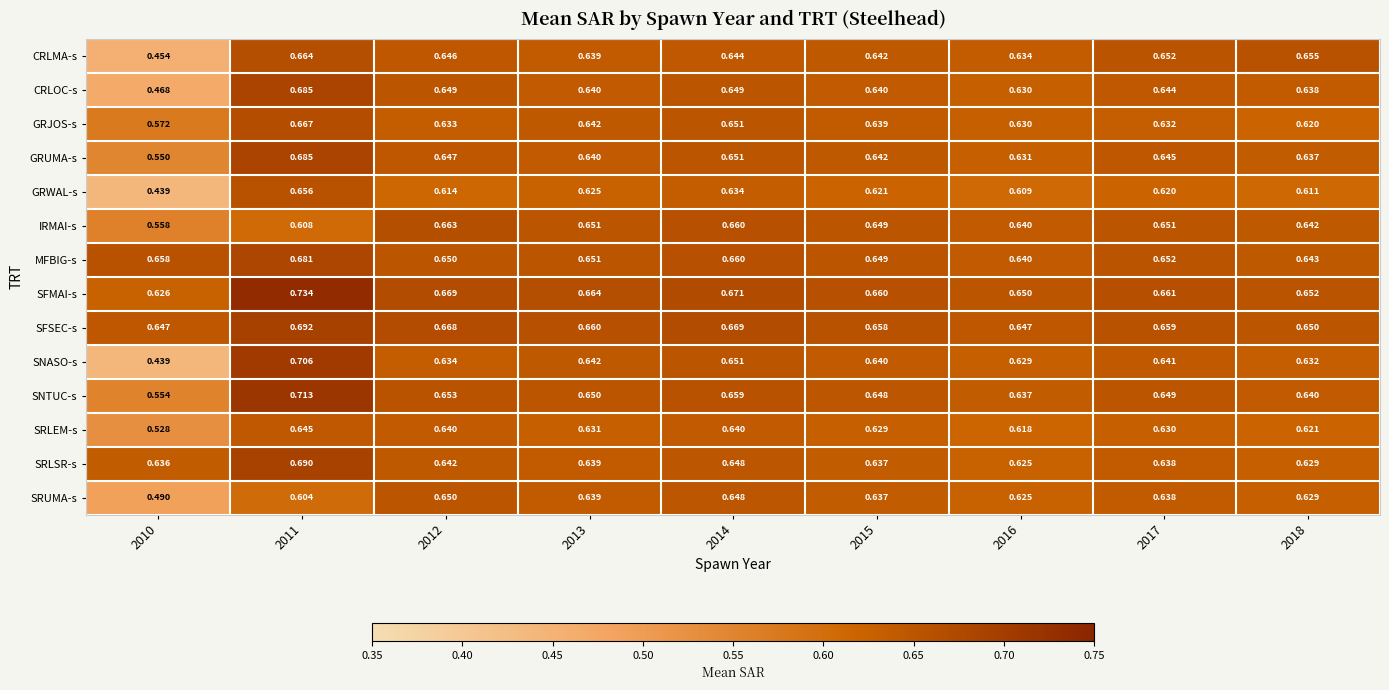

Which series has the largest range (max minus min)?

SNASO-s